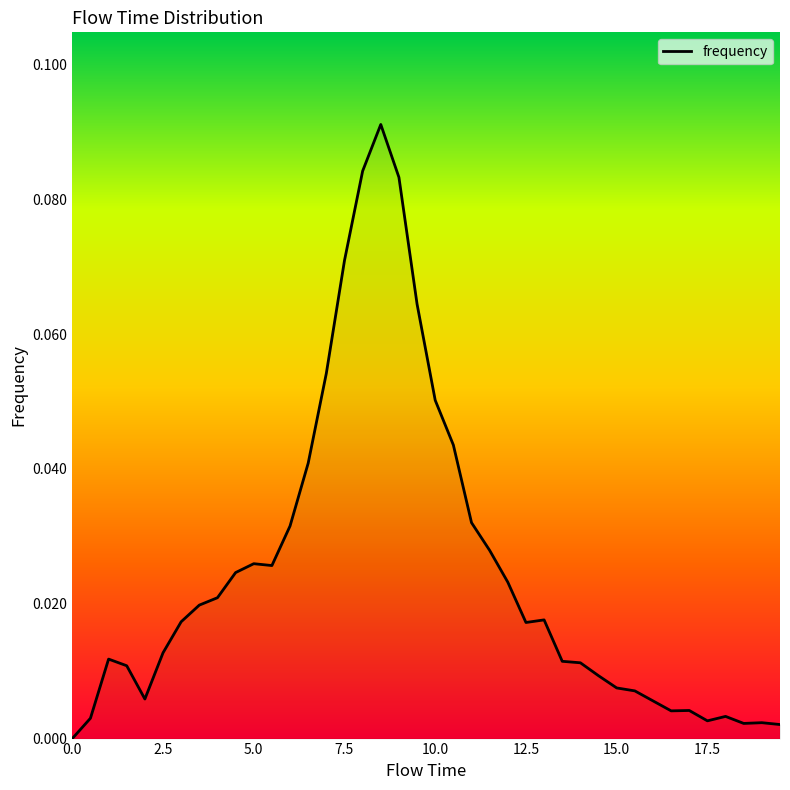

List the labels in order of value, smallest first.

0.0, 19.5, 18.5, 19.0, 17.5, 0.5, 18.0, 16.5, 17.0, 16.0, 2.0, 15.5, 15.0, 14.5, 1.5, 14.0, 13.5, 1.0, 2.5, 12.5, 3.0, 13.0, 3.5, 4.0, 12.0, 4.5, 5.5, 5.0, 11.5, 6.0, 11.0, 6.5, 10.5, 10.0, 7.0, 9.5, 7.5, 9.0, 8.0, 8.5